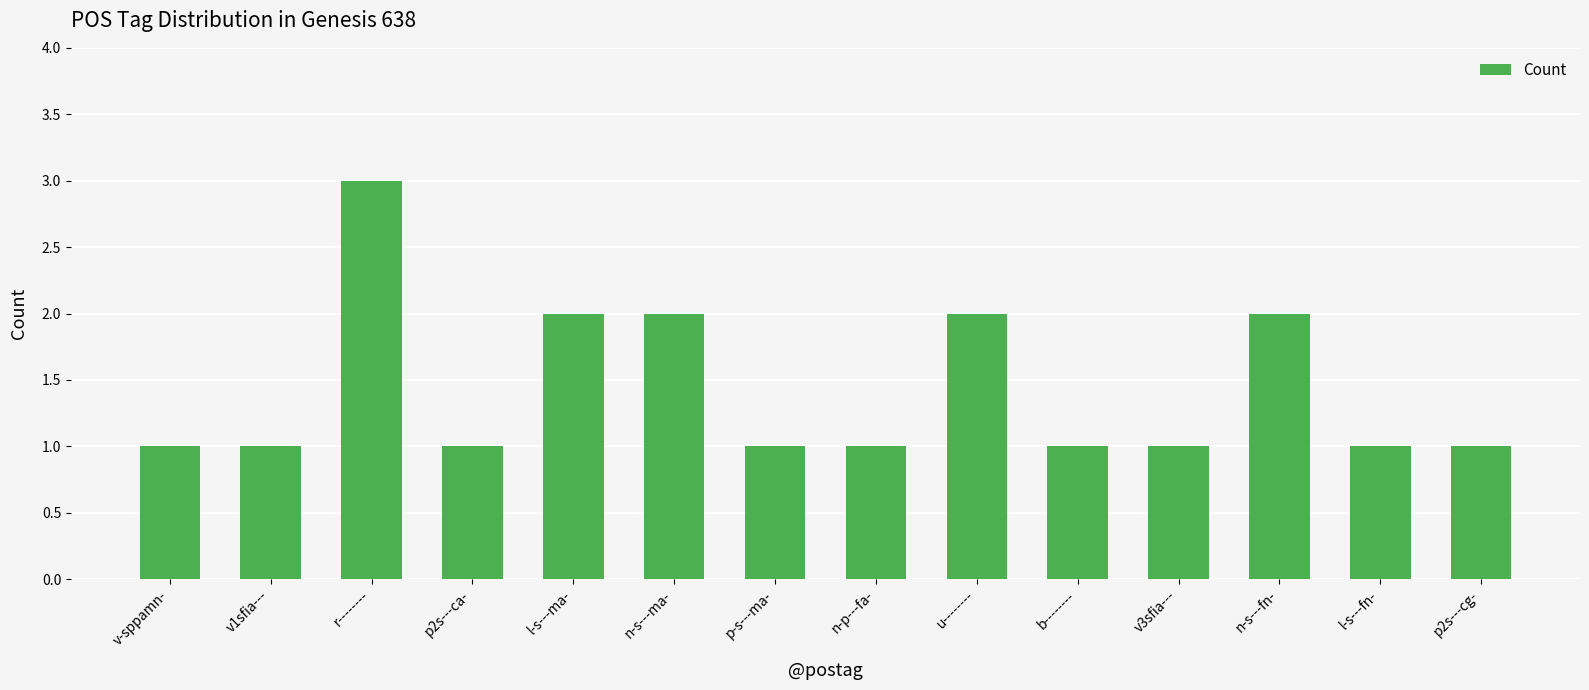

Count the number of data series in this chart.

1